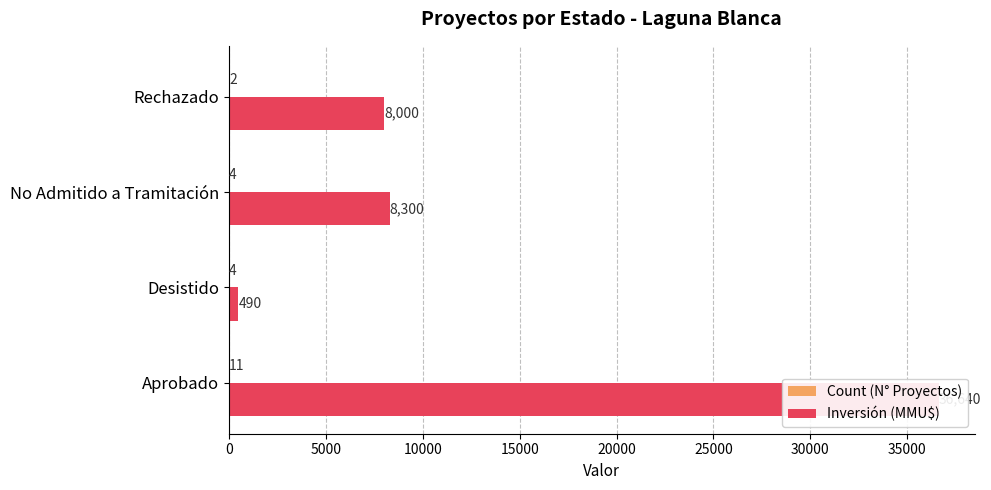

What is the minimum value for Count (N° Proyectos)?

2